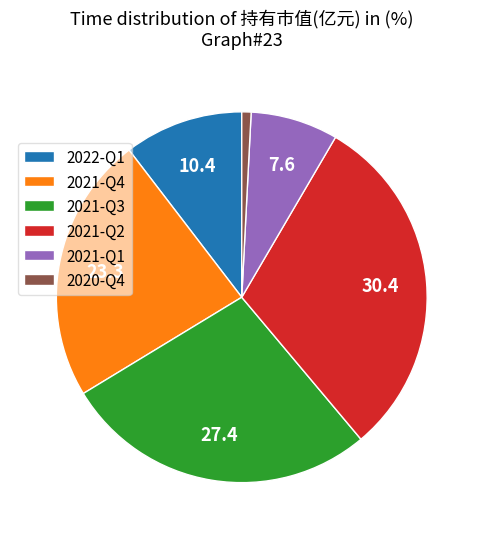

What is the largest slice in the pie chart?

2021-Q2